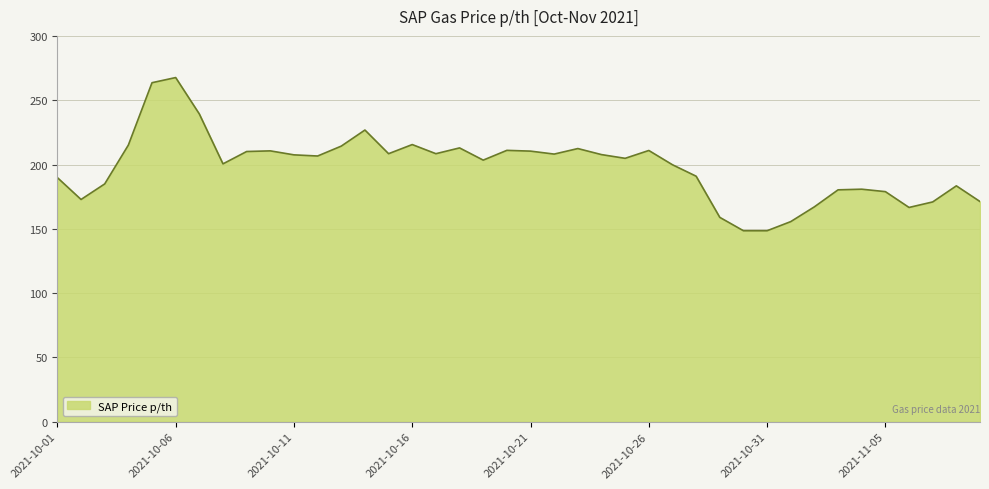

What is the difference between the maximum and minimum values?

119.1